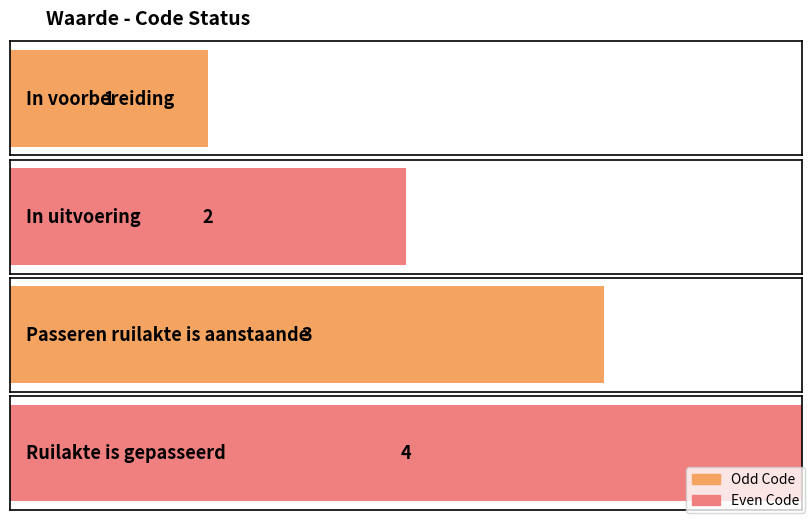

Between Passeren ruilakte is aanstaande and Ruilakte is gepasseerd, which is larger?

Ruilakte is gepasseerd